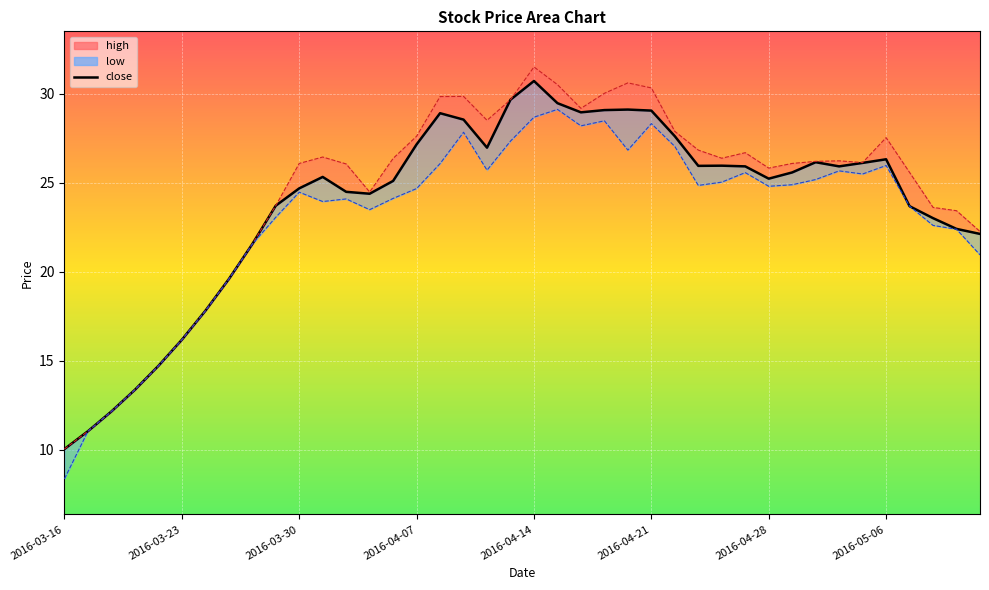

Is it true that the value at 2016-03-16 is 5.9?

False